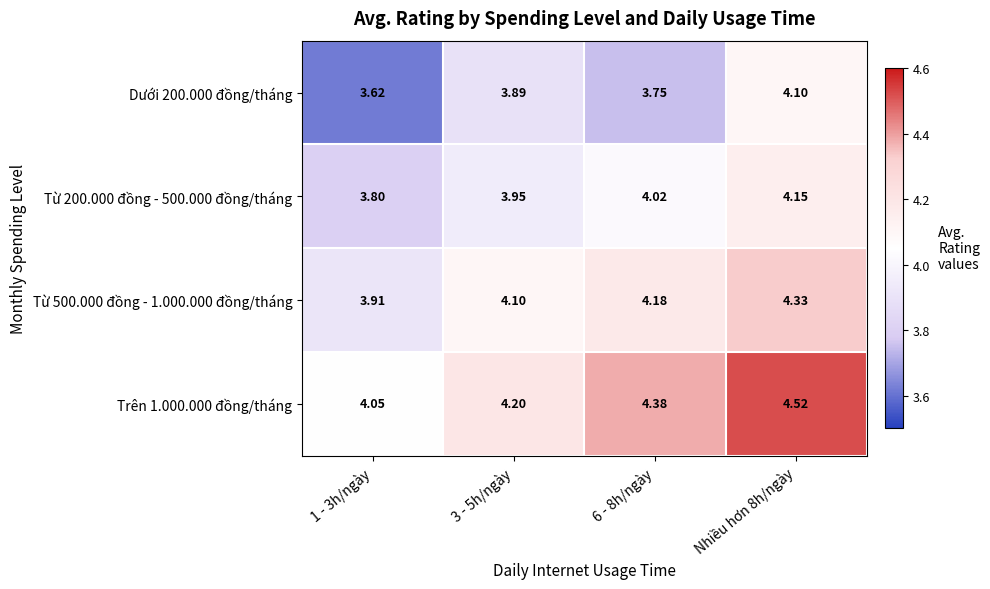

Is the value of Từ 200.000 đồng - 500.000 đồng/tháng at Nhiều hơn 8h/ngày greater than the value of Trên 1.000.000 đồng/tháng at 6 - 8h/ngày?

No